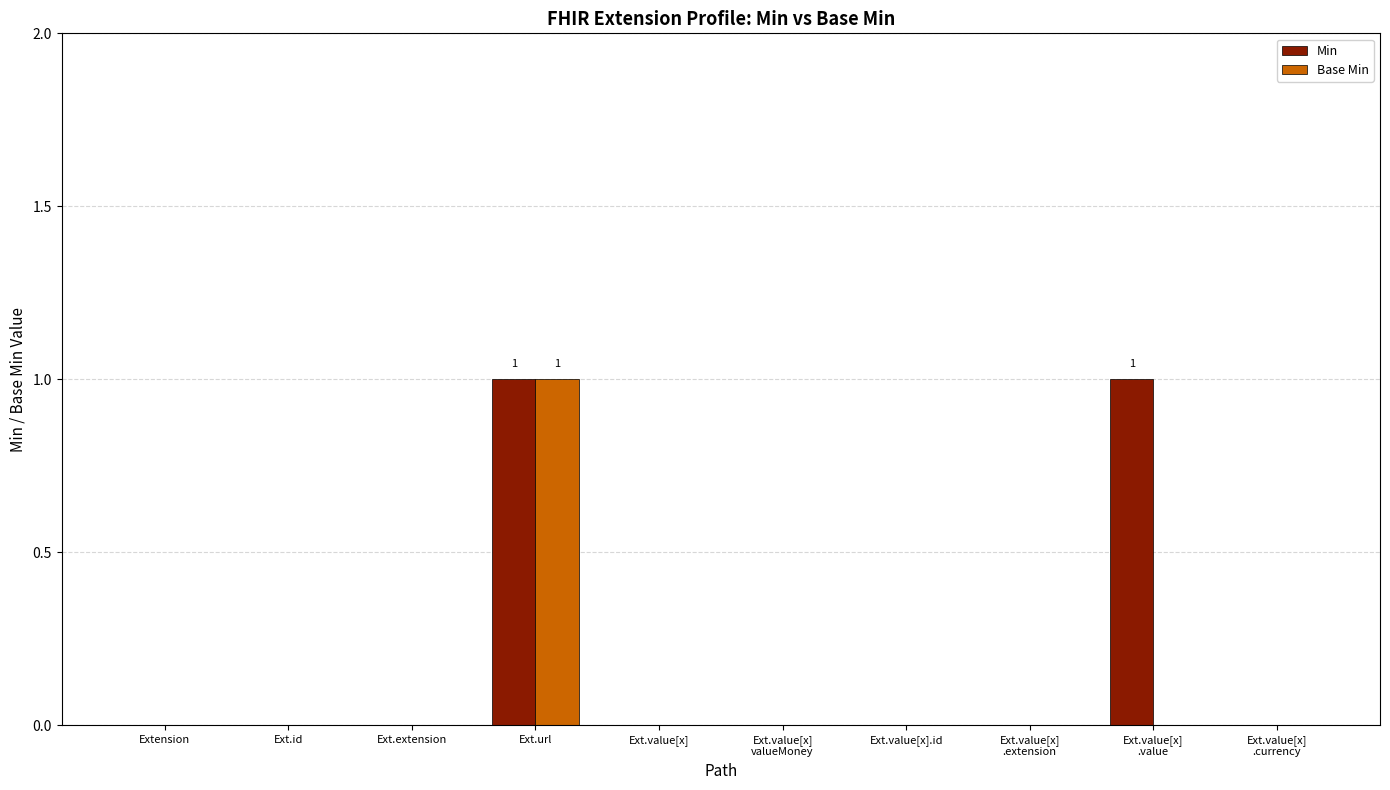

True or false: Base Min has a value of -1 at Ext.value[x].

False